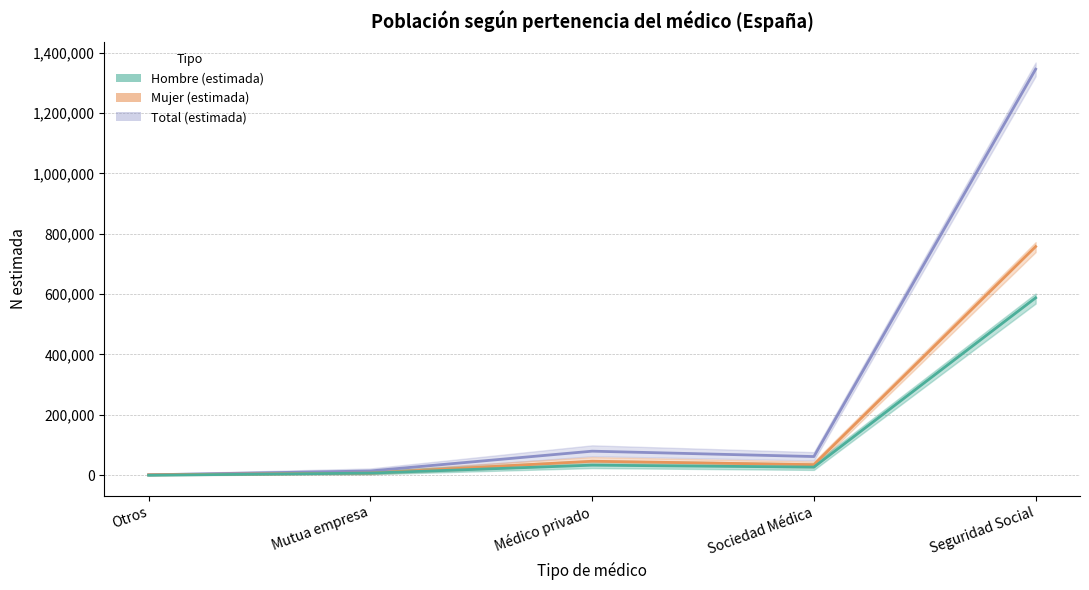

What is the label of the 1st point from the right?

Seguridad Social